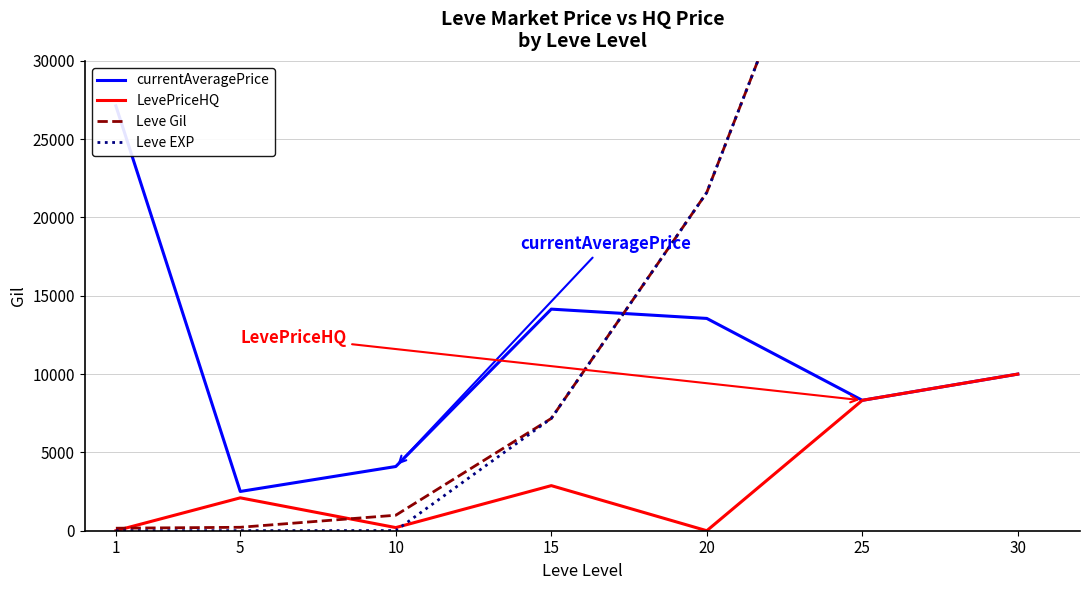

The Leve Gil series shows 284.2 at 1. True or false?

False